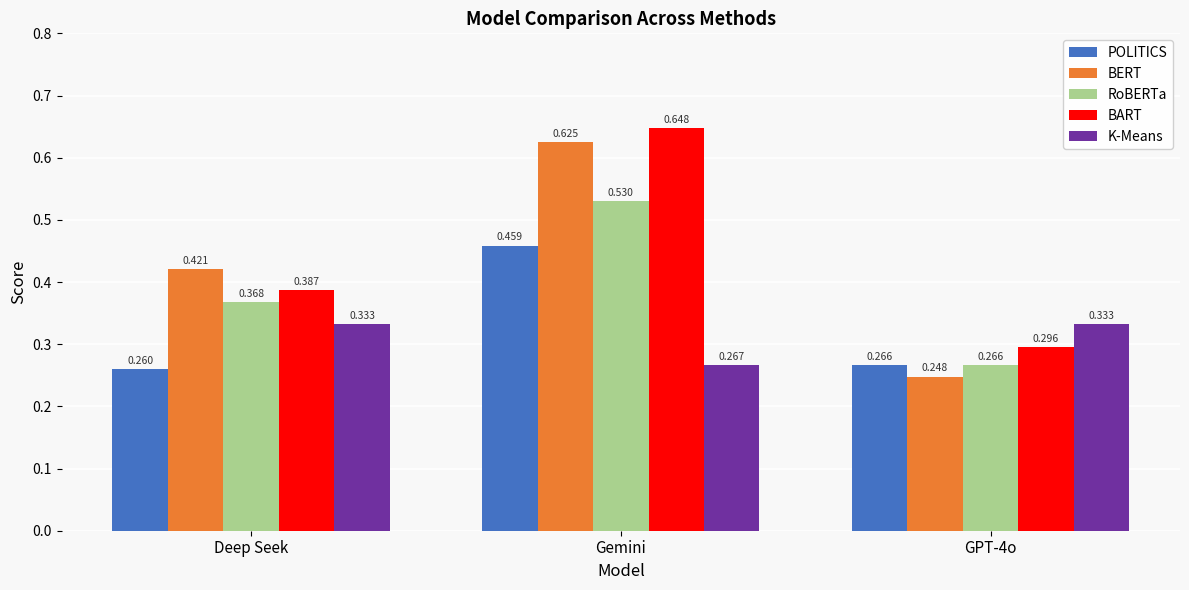

Which series has the widest spread of values?

BERT